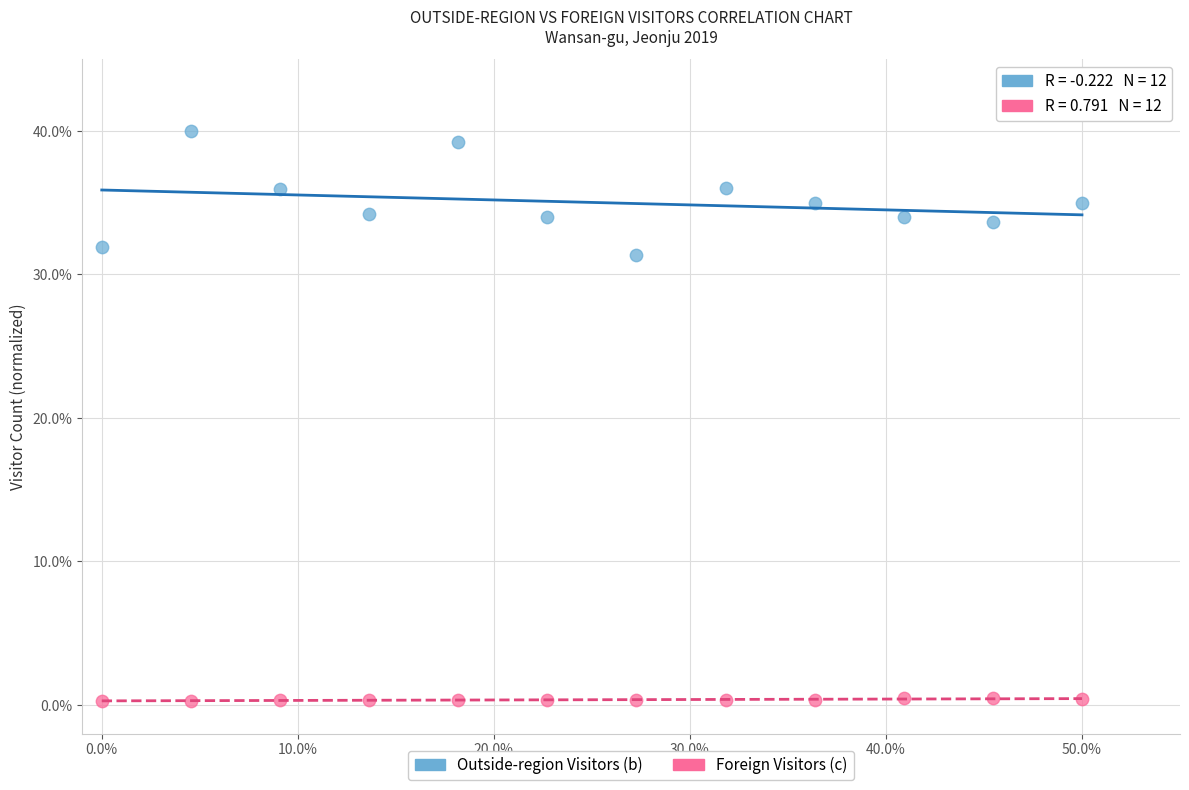

Which series reaches the minimum Y coordinate?

Foreign Visitors (c)